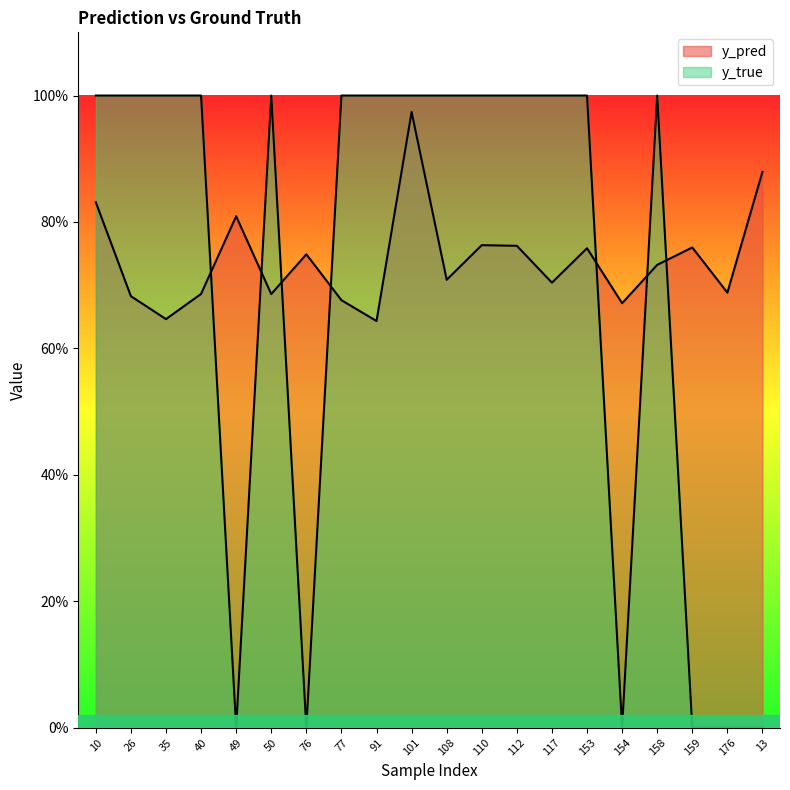

List the series in order of their overall mean, highest first.

y_pred, y_true